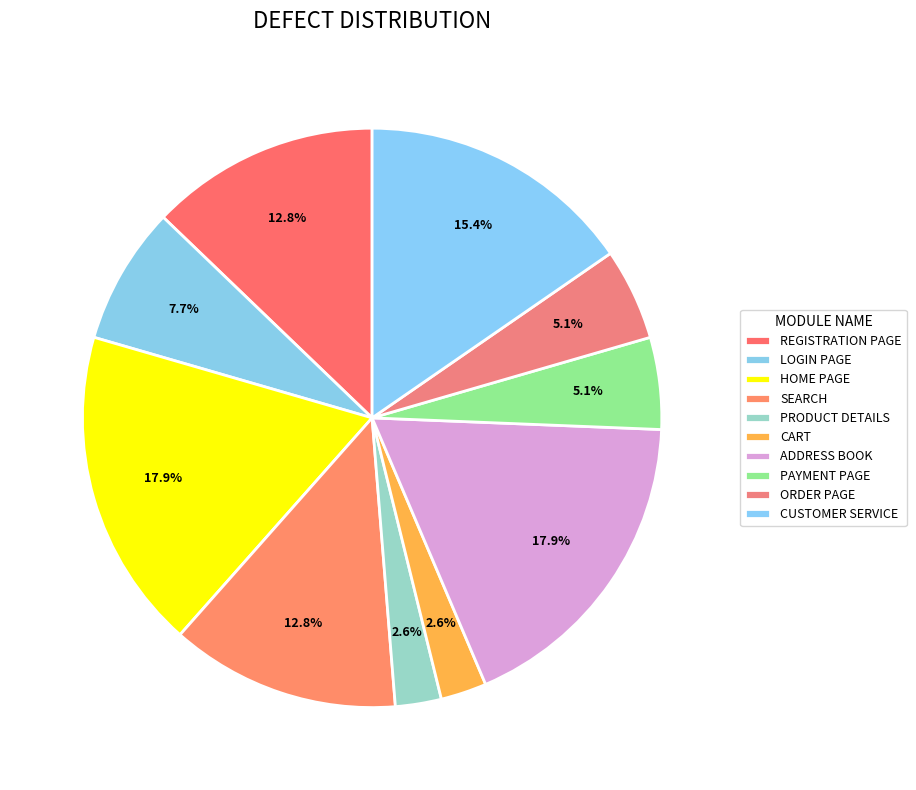

Is the sum of CUSTOMER SERVICE and PRODUCT DETAILS greater than half?

No